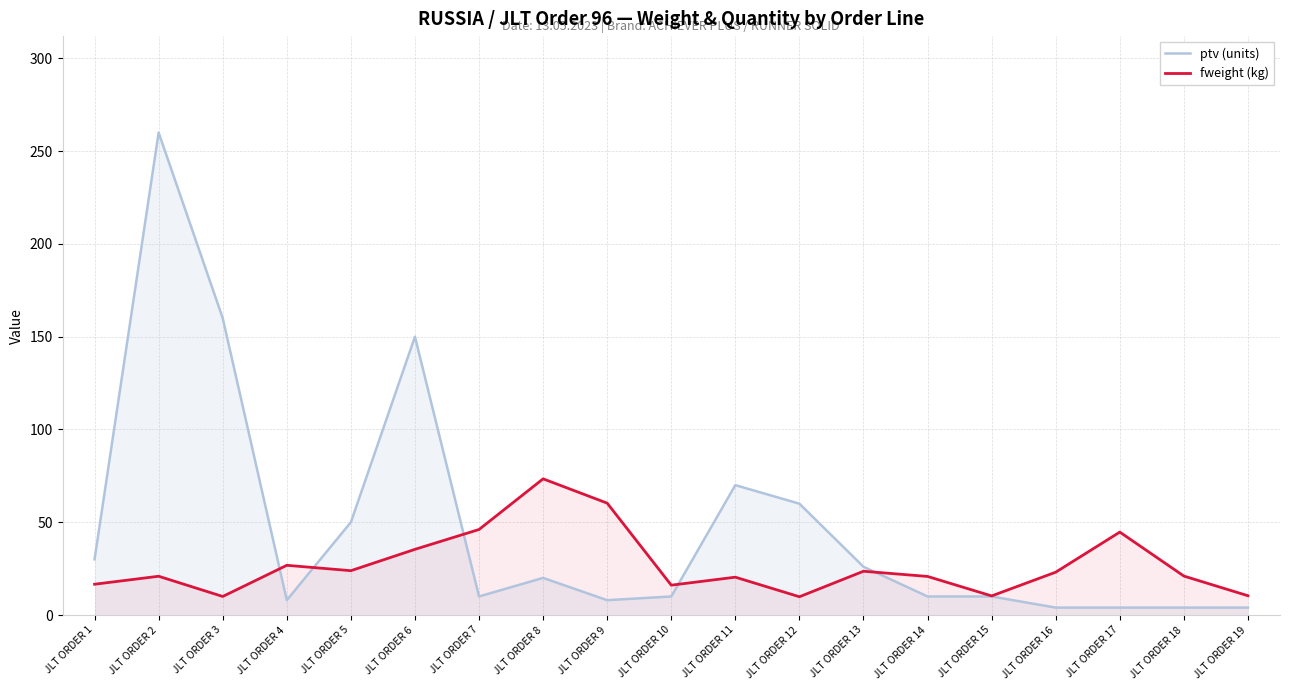

What are all the series names shown in the legend?

ptv (units), fweight (kg)